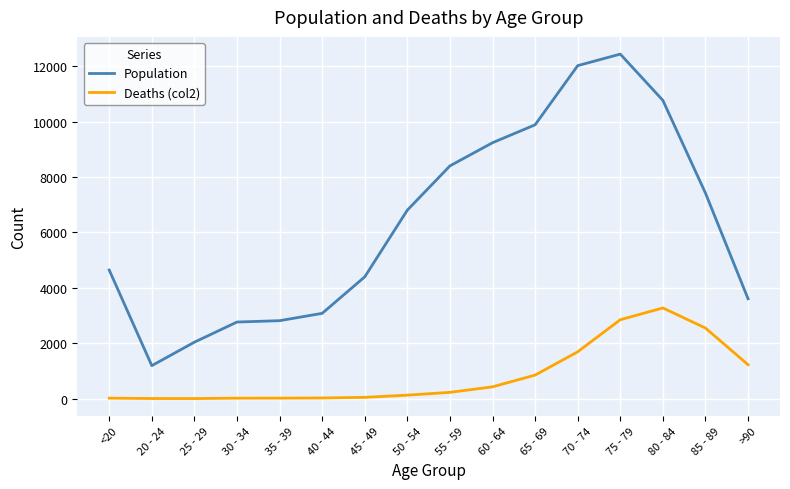

List the series in order of their overall mean, lowest first.

Deaths (col2), Population